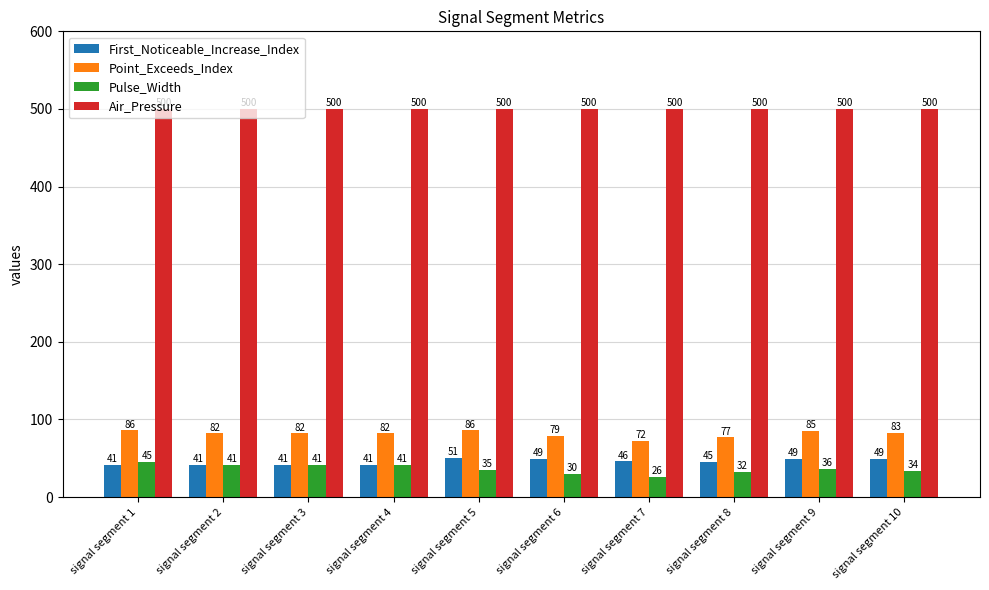

At how many categories does at least one series exceed 288?

10